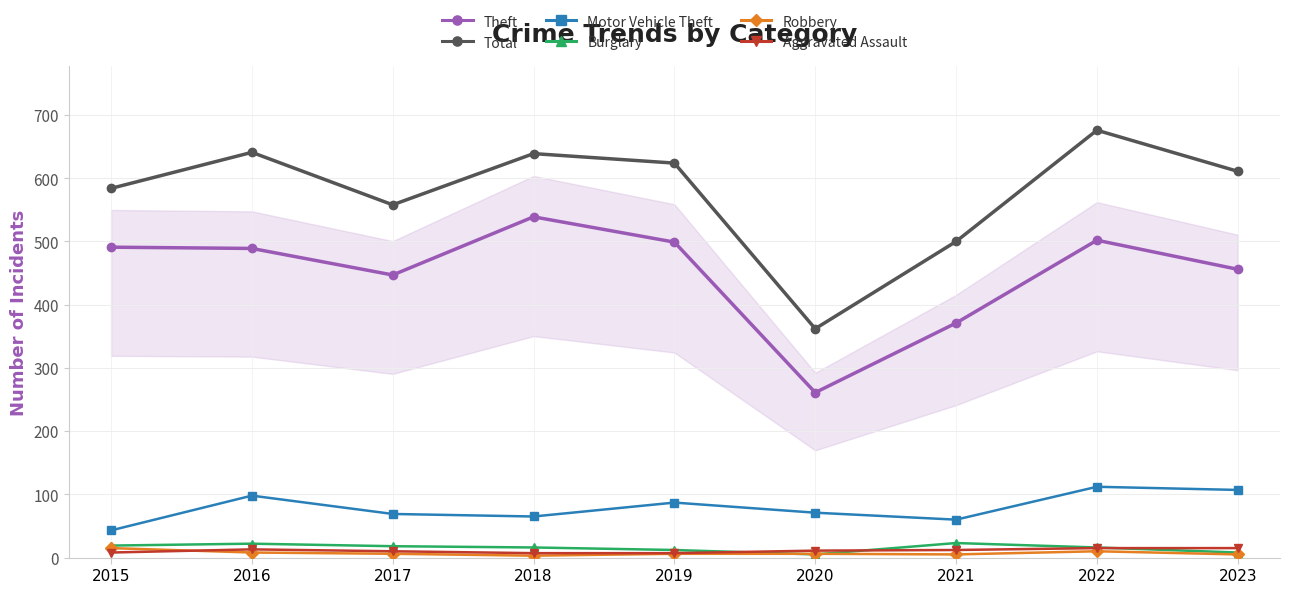

True or false: Theft has a value of 873 at 2018.

False